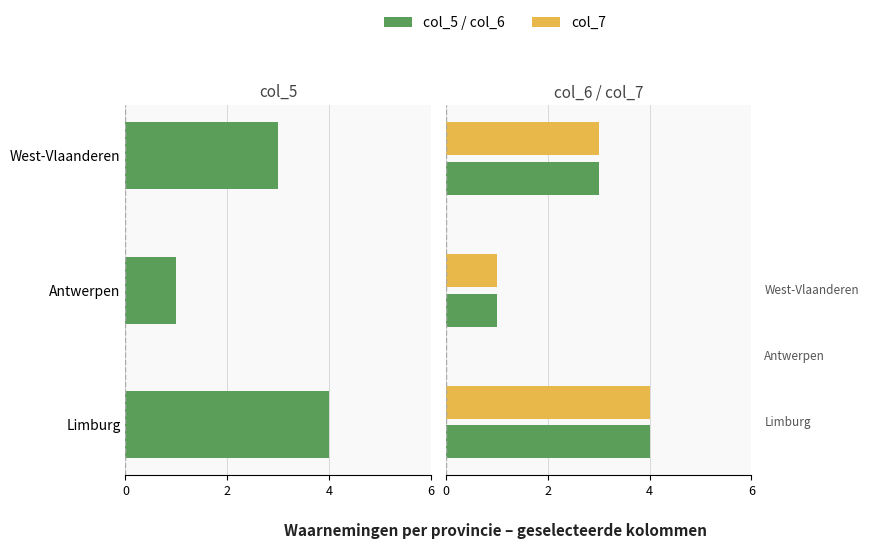

At how many categories does at least one series exceed -1?

3